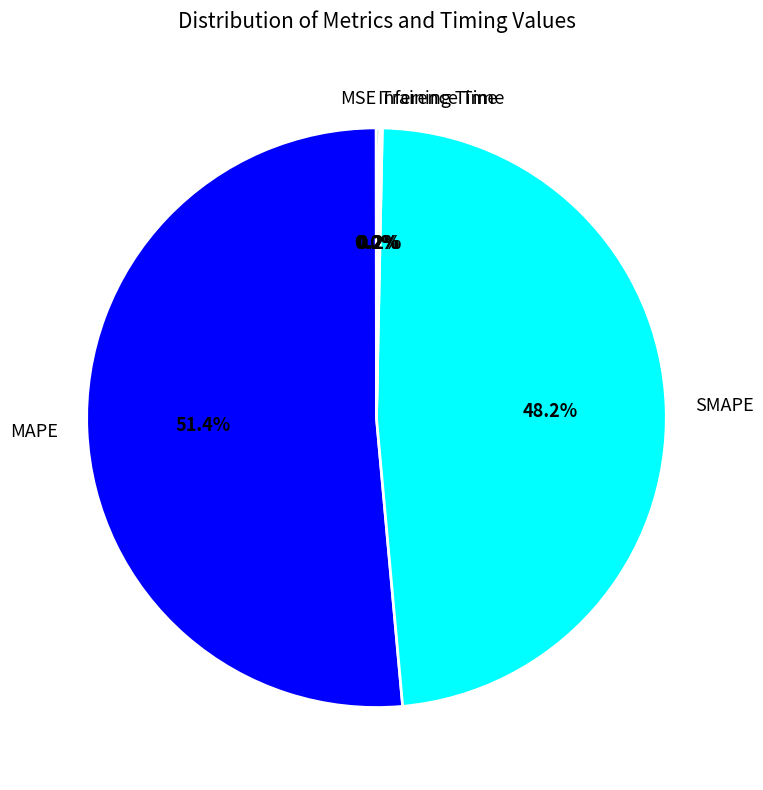

To the nearest percent, what portion does MAPE represent?

51%